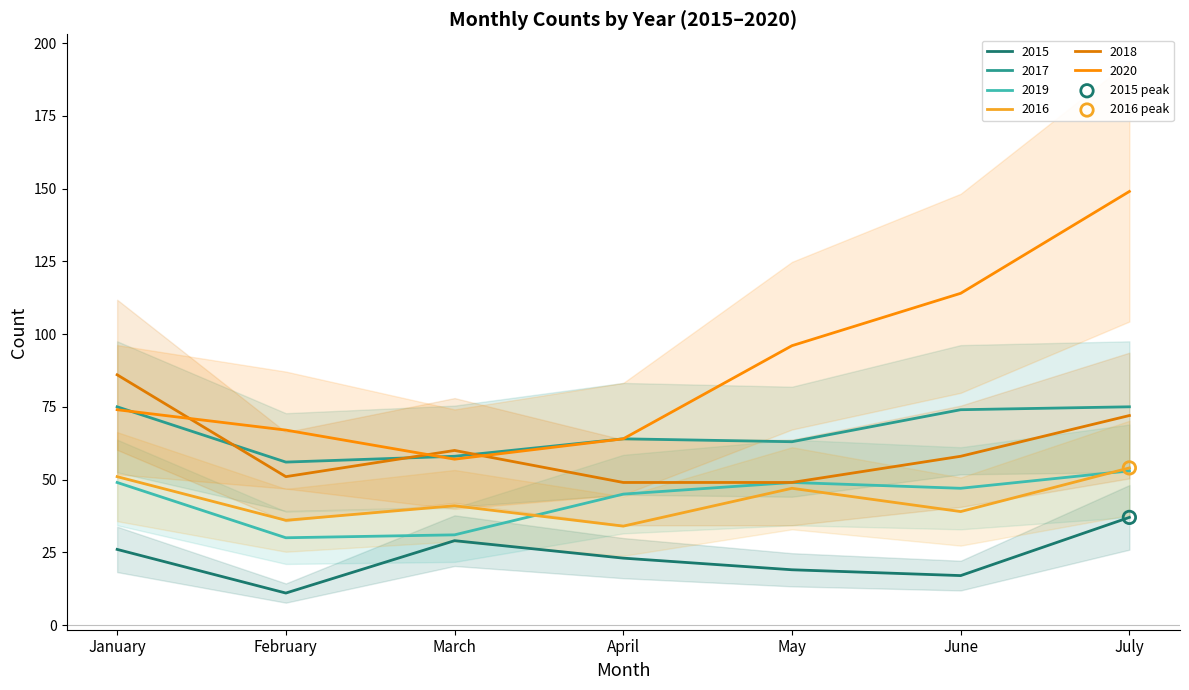

Which series has the widest spread of Y values?

2020